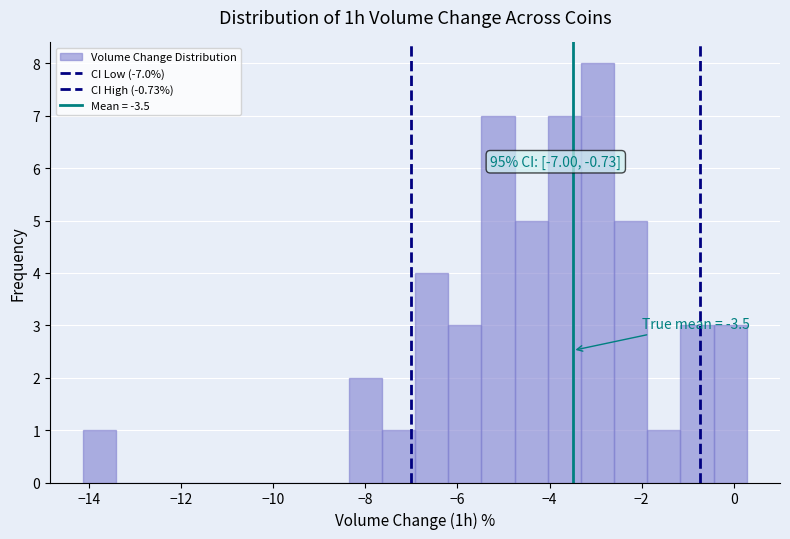

Around what value on the x-axis is the tallest bar? Give the approximate position of its centre, as read against the axis.

-3.0